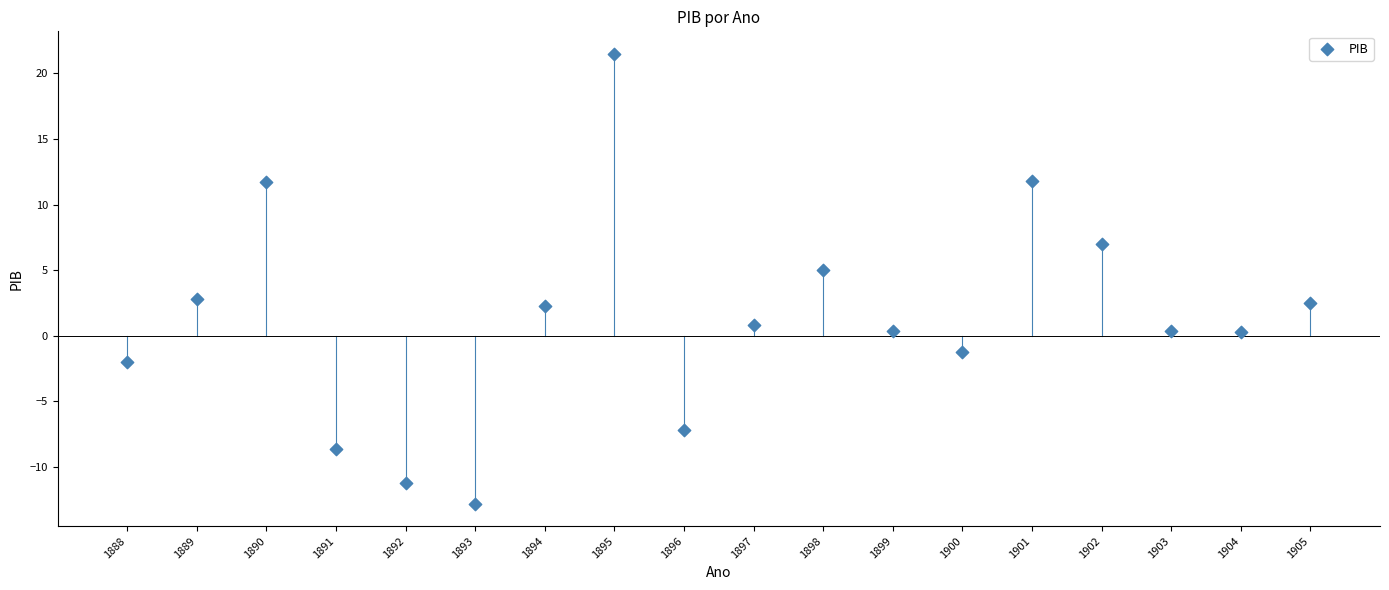

What is the range of Y values (max minus min)?

34.3